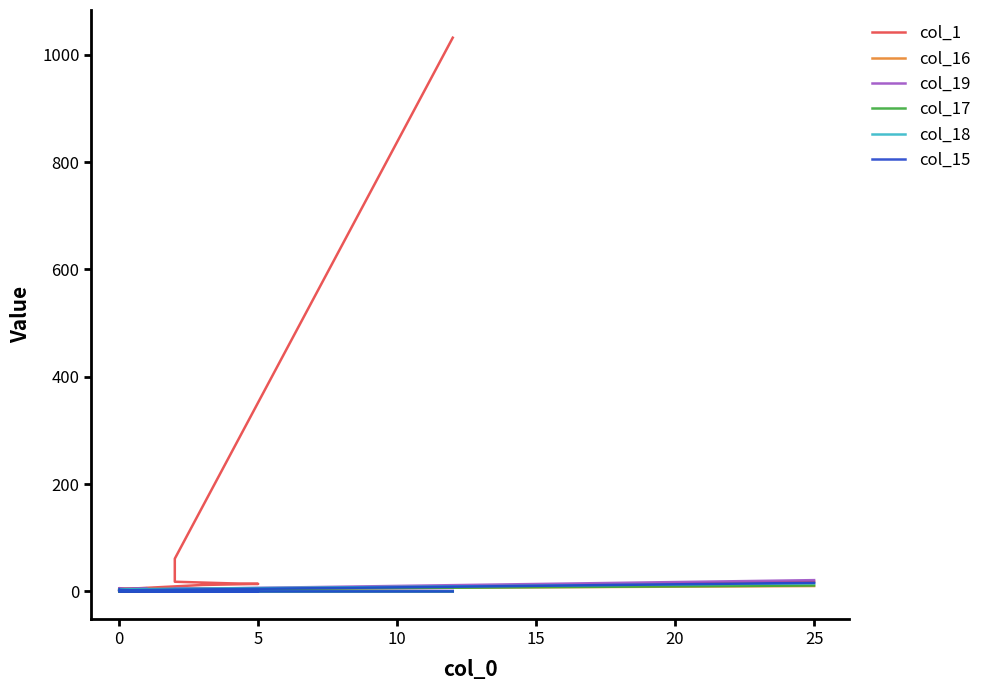

What are all the series names shown in the legend?

col_1, col_16, col_19, col_17, col_18, col_15